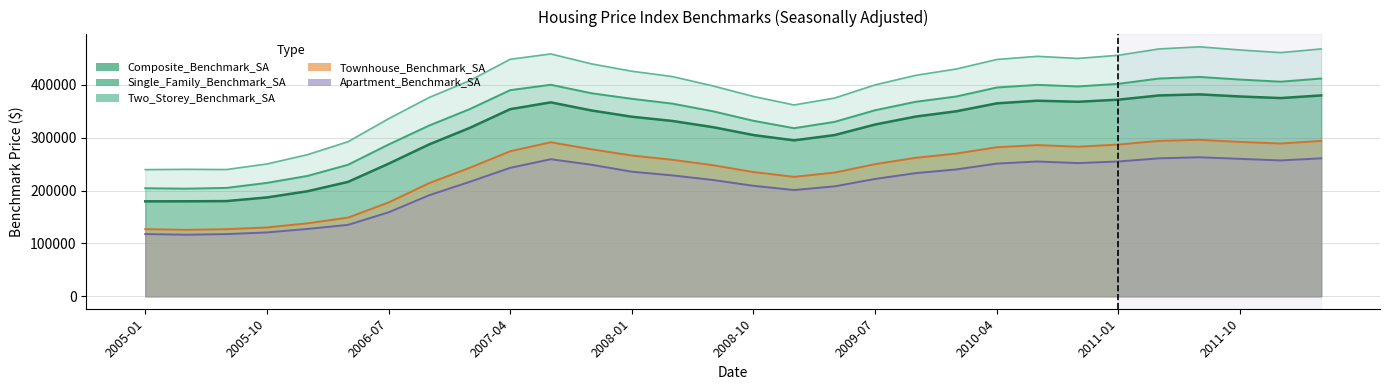

What are all the series names shown in the legend?

Composite_Benchmark_SA, Single_Family_Benchmark_SA, Two_Storey_Benchmark_SA, Townhouse_Benchmark_SA, Apartment_Benchmark_SA